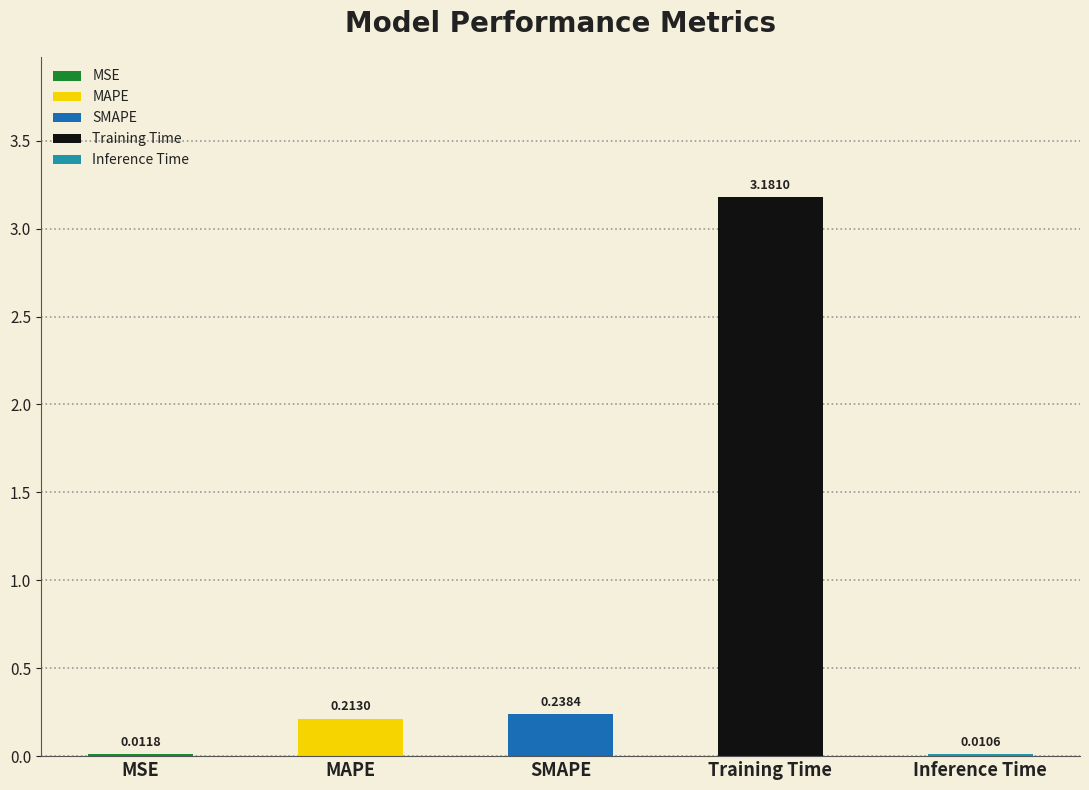

At which label is the value closest to 1?

SMAPE